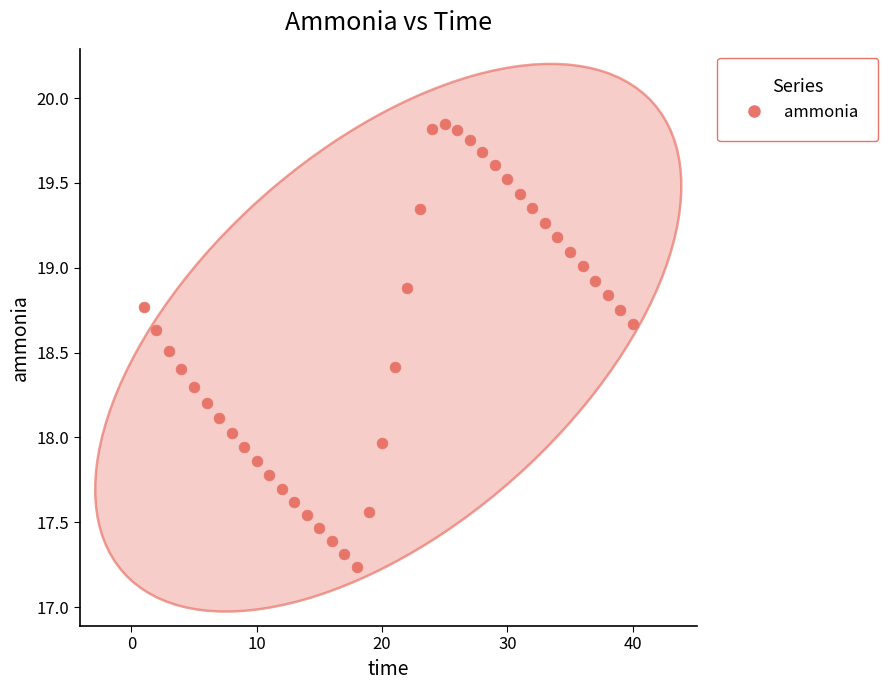

What is the range of X values (max minus min)?

39.0